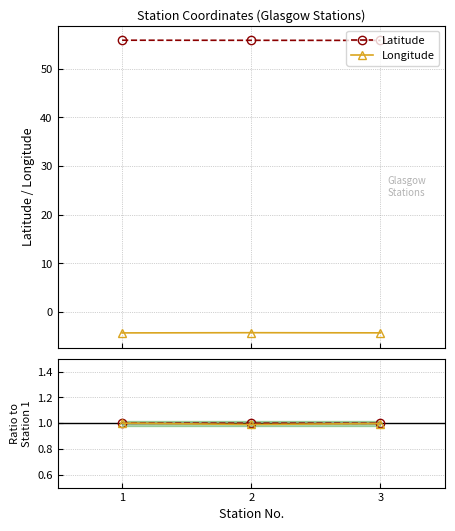

Which category has the highest value across all series?

1